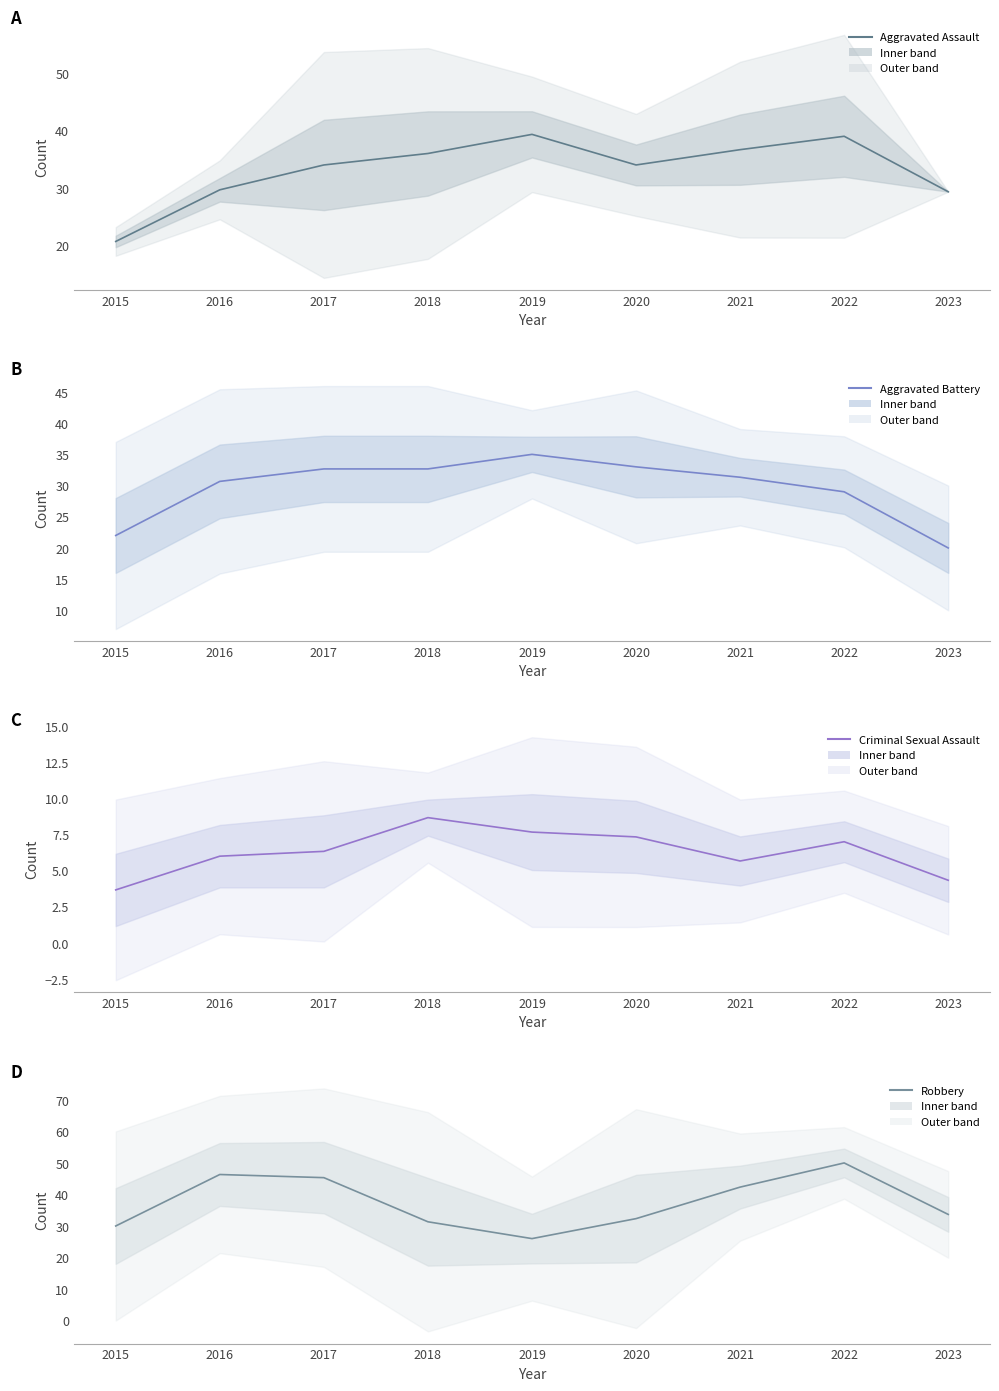

How many data points in Aggravated Assault are less than 34?

3